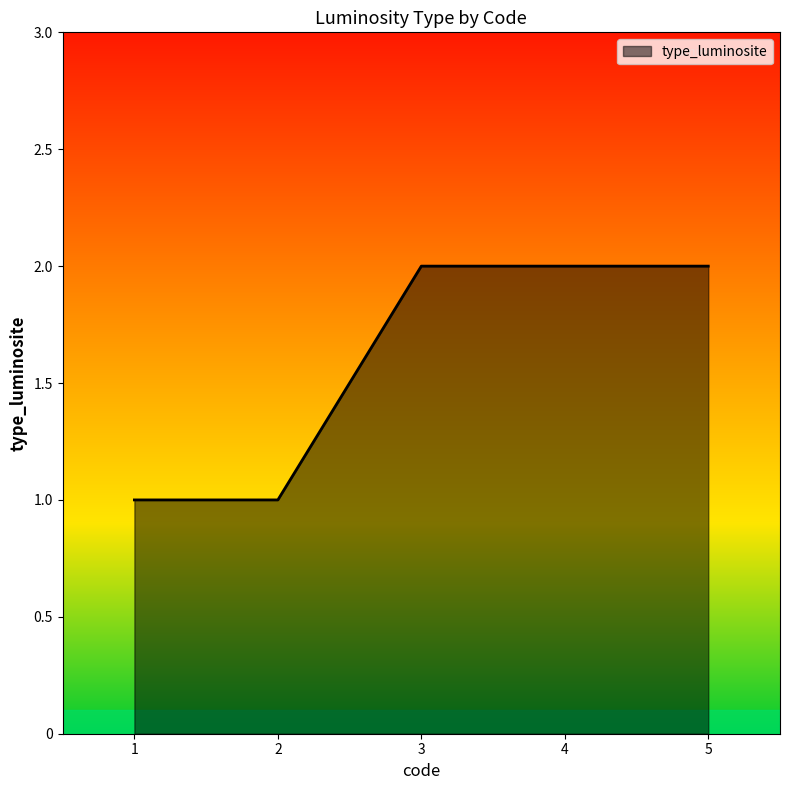

True or false: the data has more than 2 interior local peaks.

False